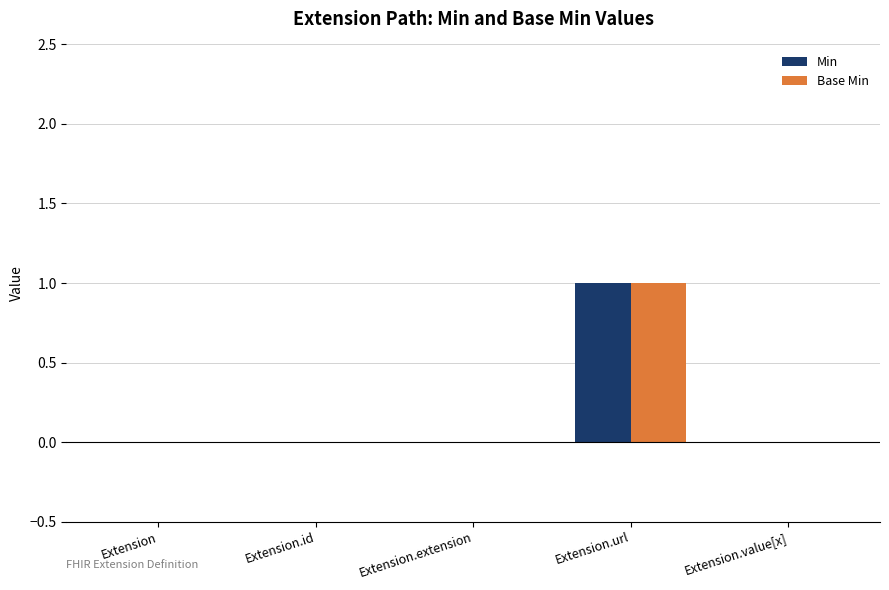

At which label does Base Min reach its peak?

Extension.url